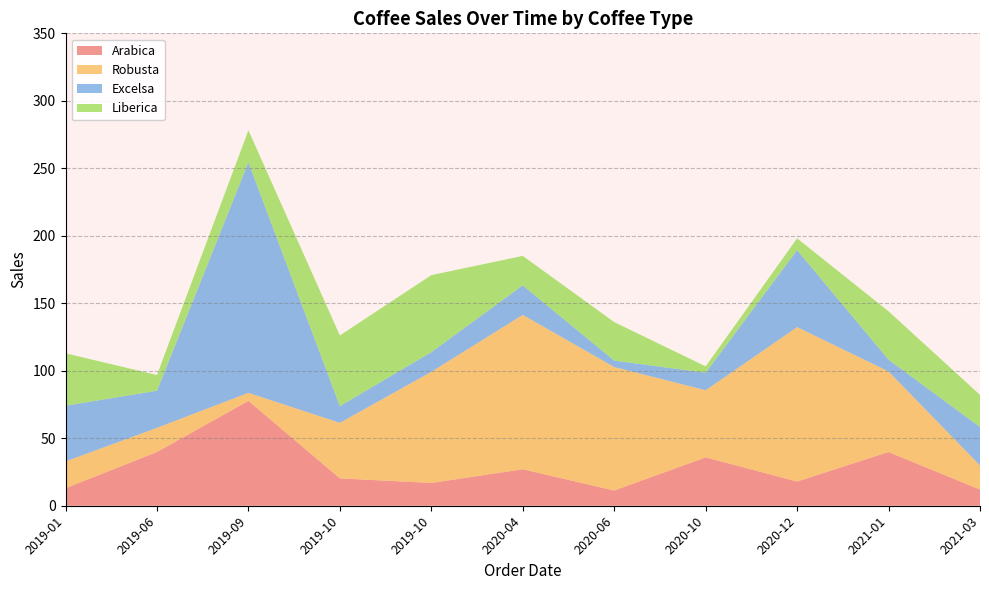

Reading left to right, list all the values displayed in this chart.

Arabica: 2019-01=12.9	2019-06=39.8	2019-09=77.7	2019-10=20.2	2019-10=16.9	2020-04=27.0	2020-06=11.2	2020-10=35.8	2020-12=17.9	2021-01=39.8	2021-03=11.9
Robusta: 2019-01=19.9	2019-06=17.9	2019-09=6.0	2019-10=41.2	2019-10=82.3	2020-04=114.4	2020-06=91.5	2020-10=49.8	2020-12=114.4	2021-01=59.7	2021-03=17.9
Excelsa: 2019-01=41.2	2019-06=27.5	2019-09=170.8	2019-10=12.4	2019-10=14.6	2020-04=21.9	2020-06=4.8	2020-10=12.9	2020-12=57.1	2021-01=8.7	2021-03=28.5
Liberica: 2019-01=38.9	2019-06=11.7	2019-09=23.8	2019-10=52.4	2019-10=57.1	2020-04=21.8	2020-06=28.5	2020-10=4.8	2020-12=8.7	2021-01=35.8	2021-03=23.8